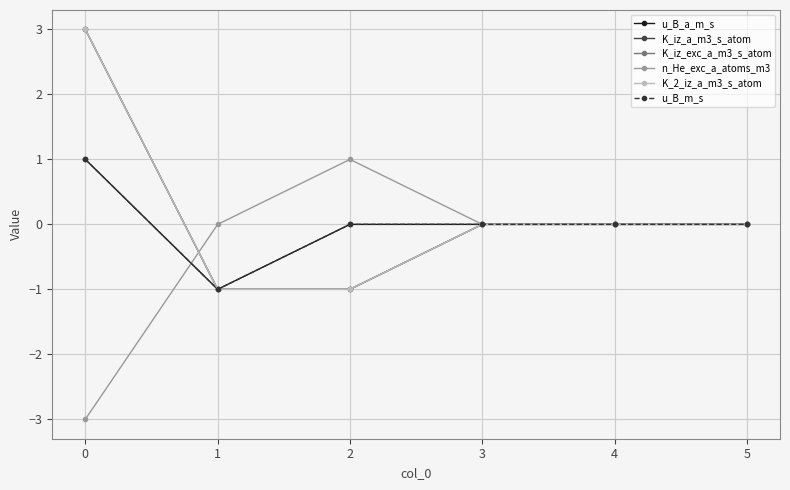

Which series ends up on top after the final intersection of u_B_a_m_s and n_He_exc_a_atoms_m3?

n_He_exc_a_atoms_m3